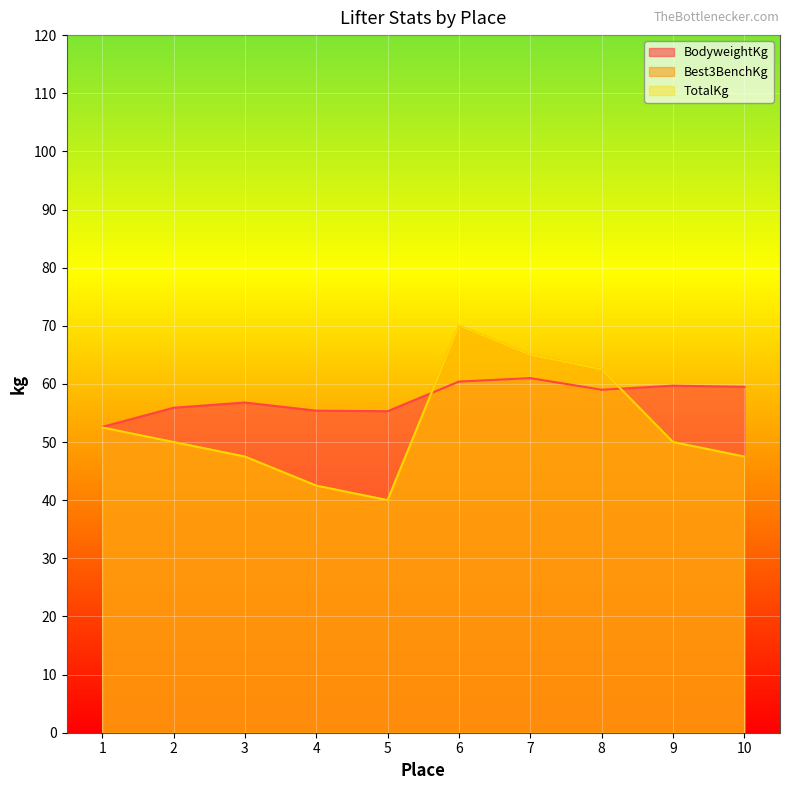

In Best3BenchKg, how many points are lower than both neighbors (excluding endpoints)?

1